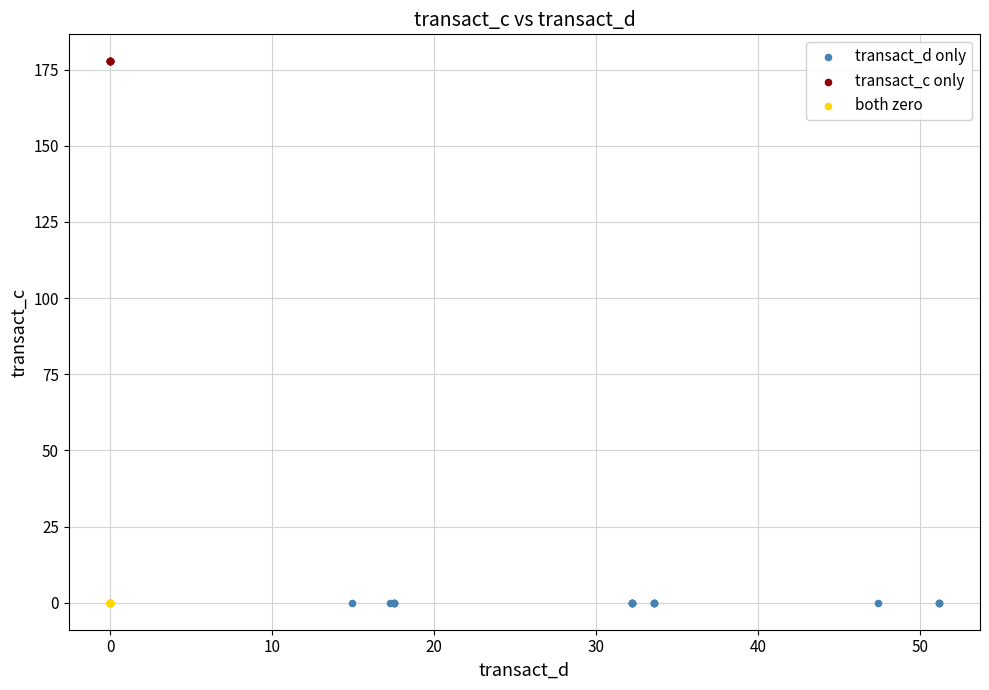

Which series reaches the maximum Y coordinate?

transact_c only